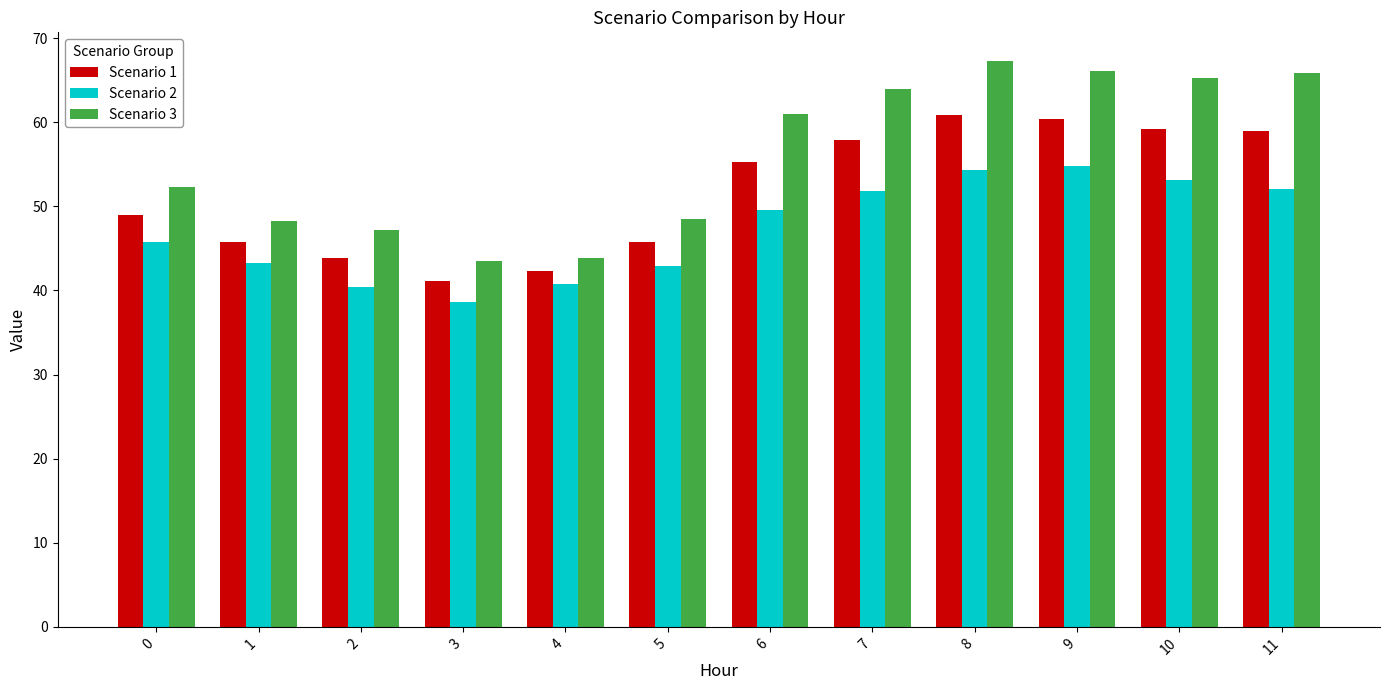

What is the total value across all series at 8?

182.5